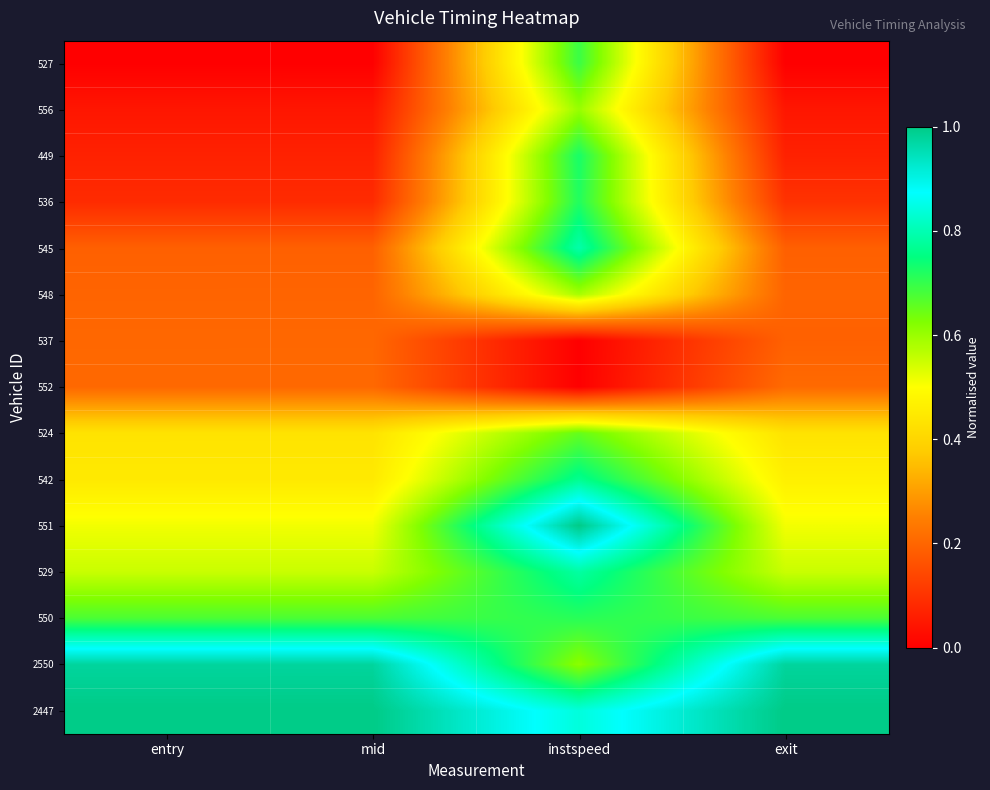

At mid, list the series in order from largest to smallest.

2447, 2550, 550, 529, 551, 542, 524, 552, 537, 548, 545, 536, 449, 556, 527